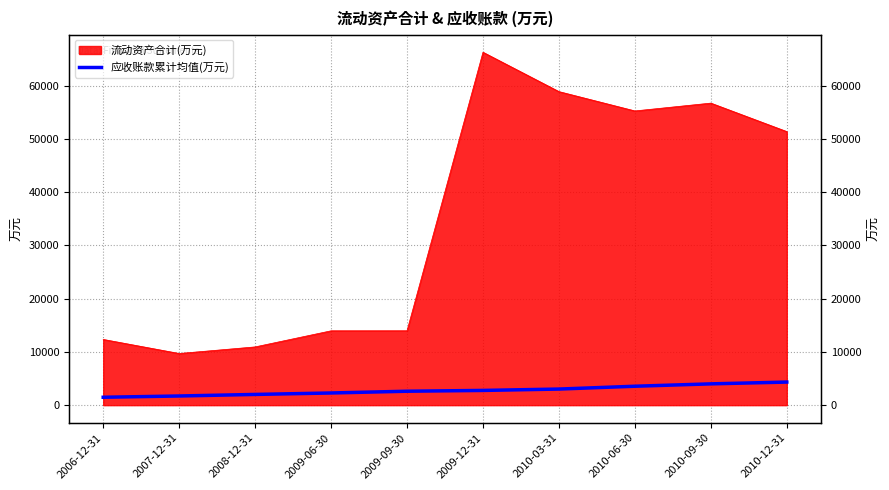

How many categories are shown in the chart?

10